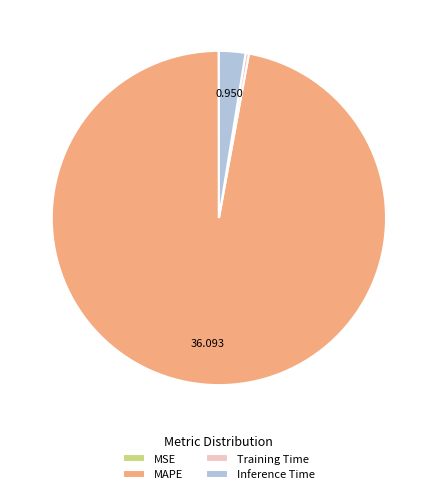

Which slice is the largest?

MAPE